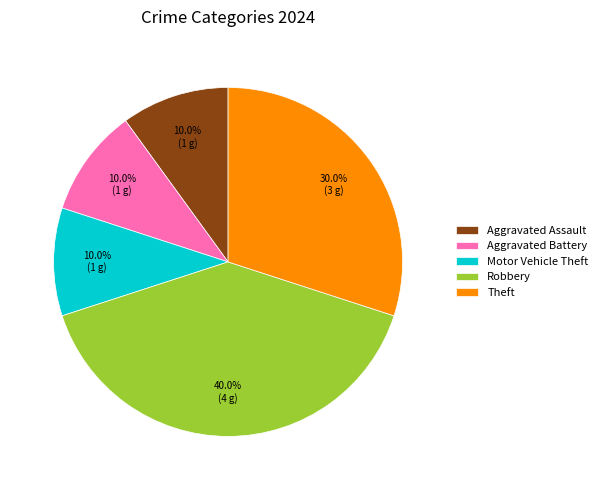

True or false: Robbery accounts for 50% of the total.

False